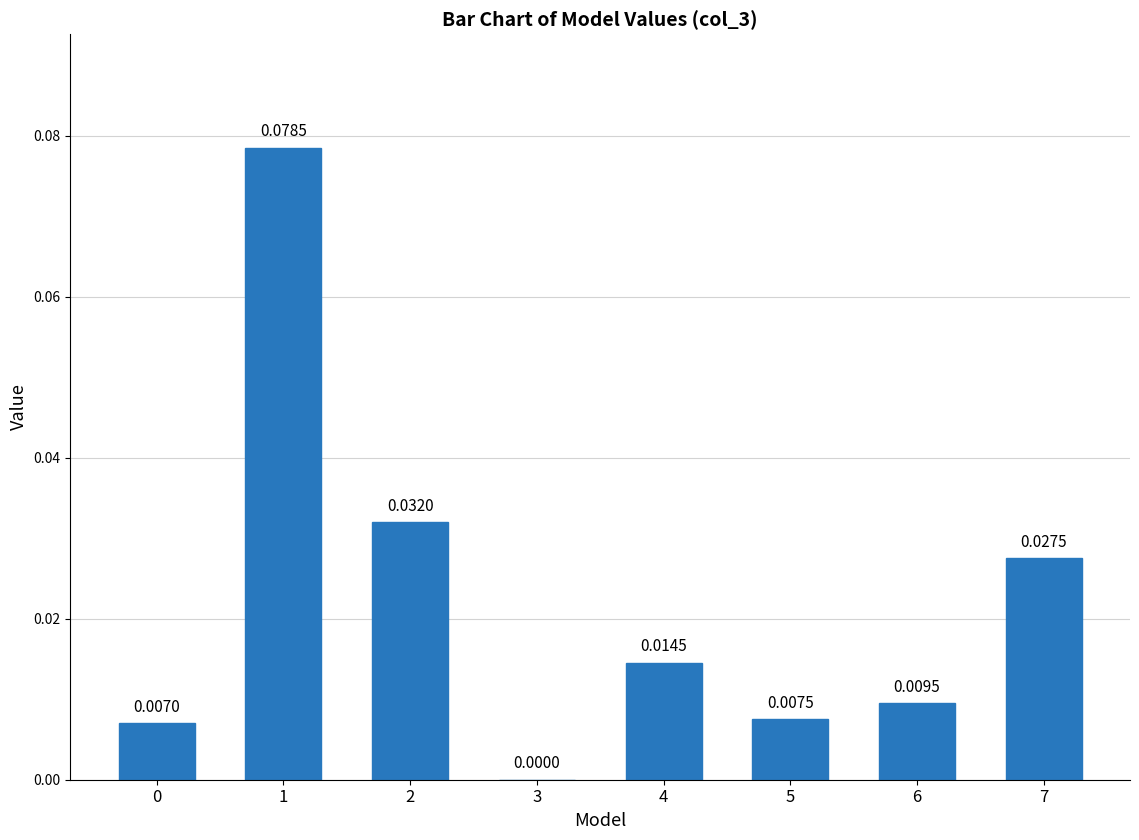

Between 5 and 4, which is larger?

4